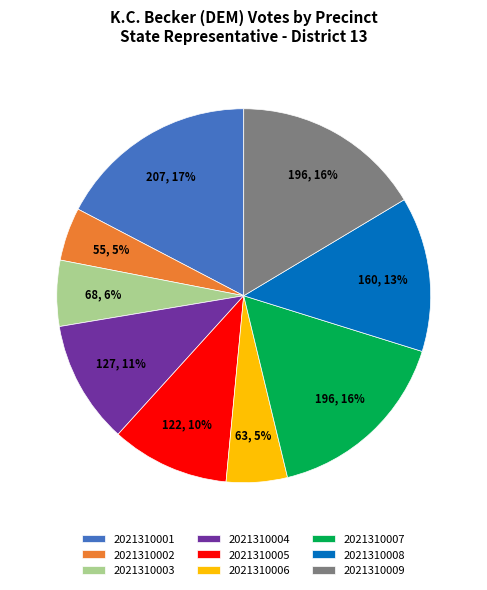

Is there any slice that represents more than half of the pie?

No